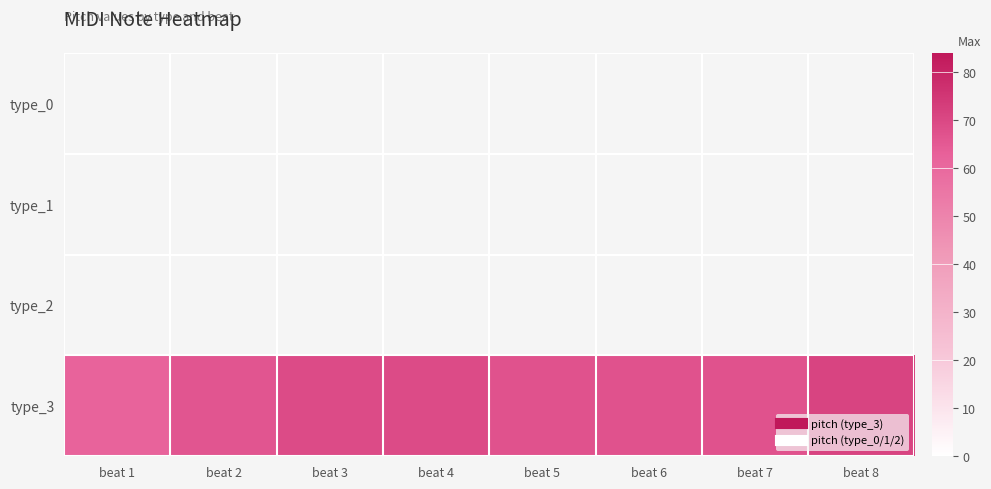

Which label corresponds to the smallest value in the chart?

beat 1